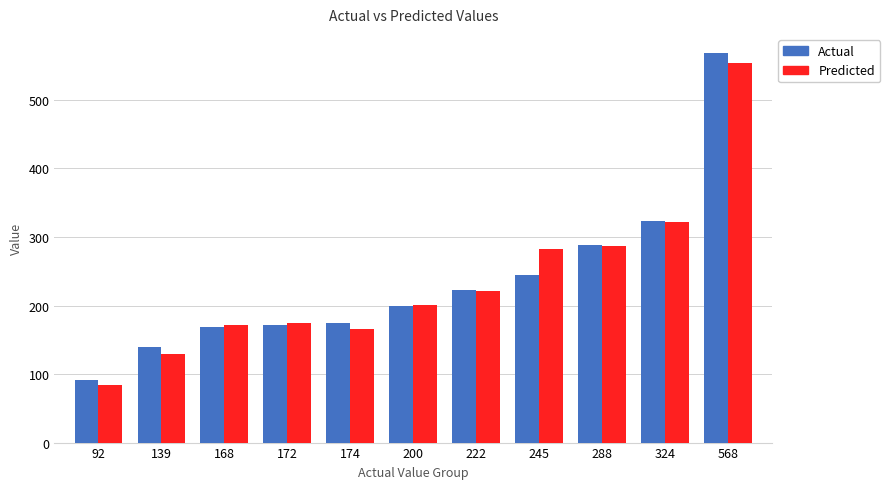

Where does the Predicted series first go above 200?

200